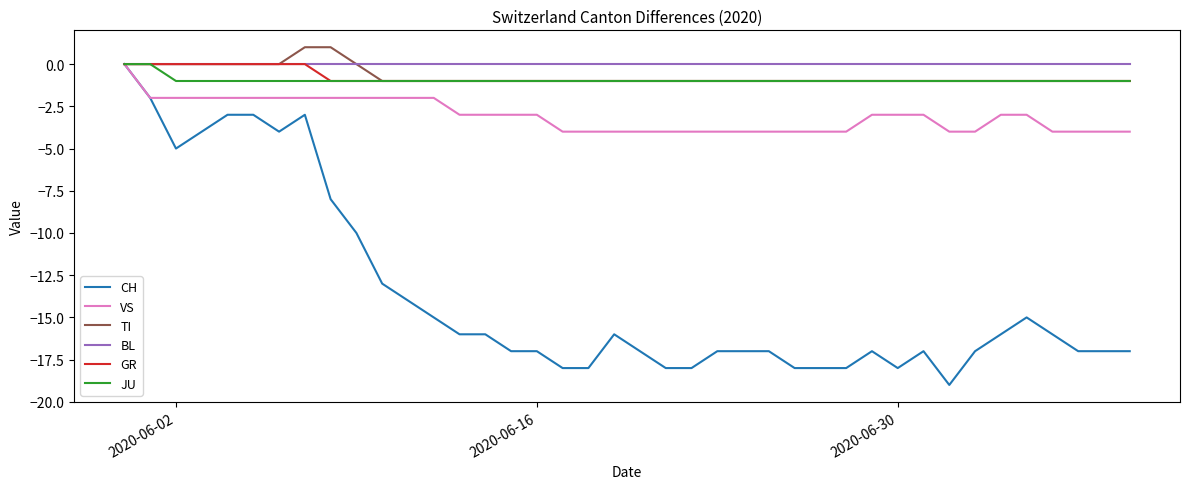

What is the minimum value shown in the chart?

-19